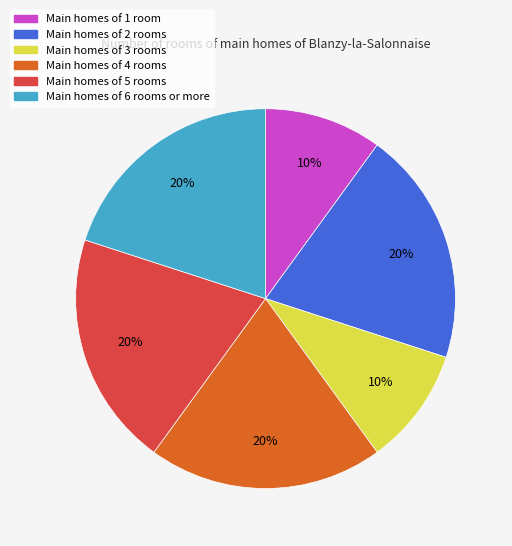

True or false: Main homes of 6 rooms or more accounts for 20% of the total.

True